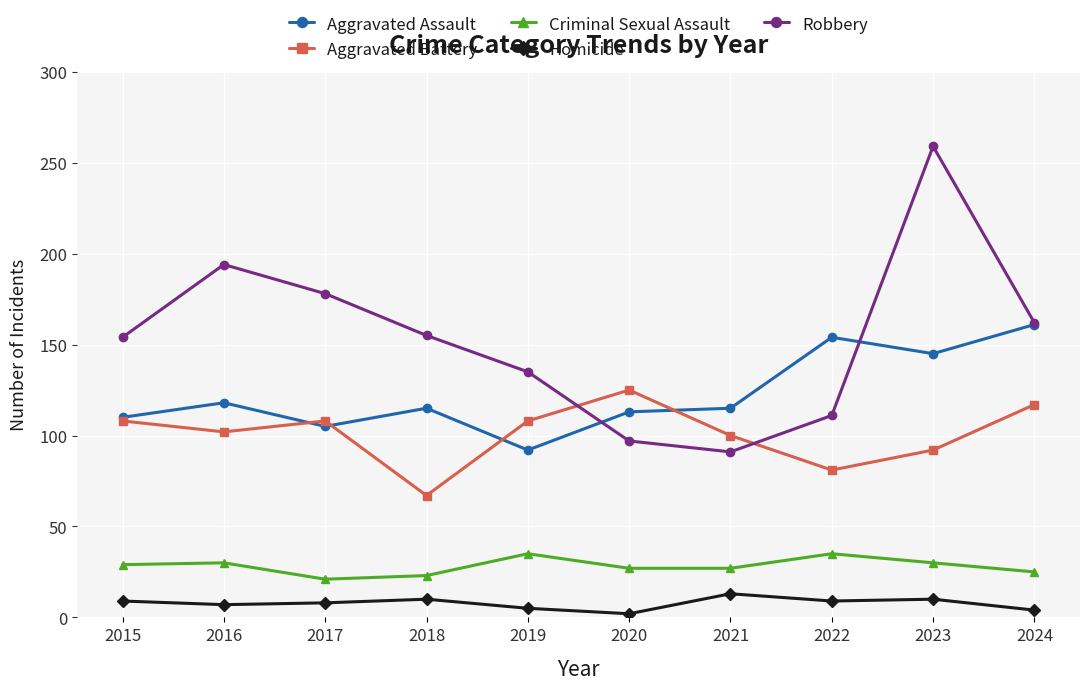

How many values in the Homicide series are below 9?

5